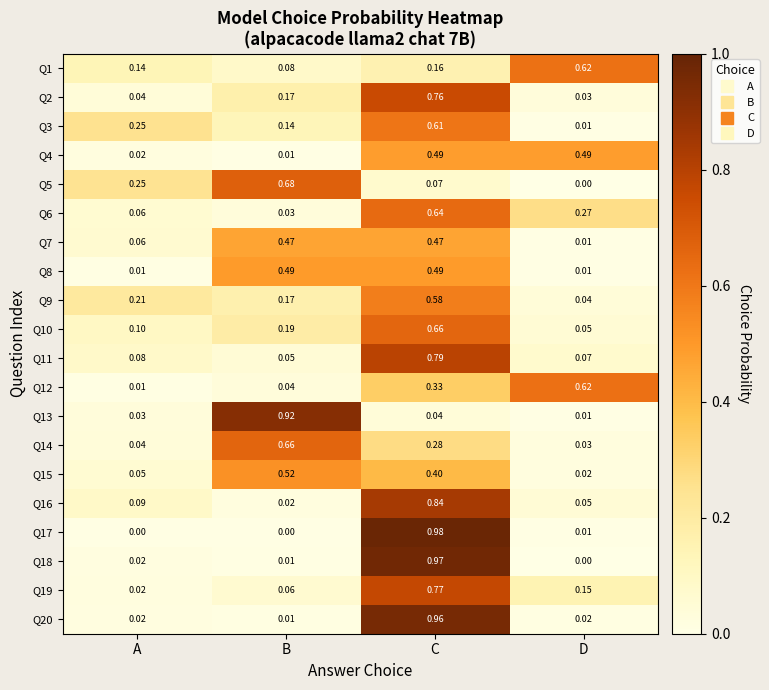

At which category is the sum across all series the highest?

C